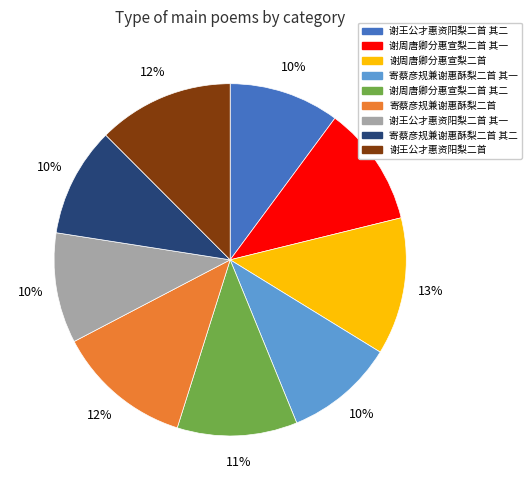

Is the sum of 谢周唐卿分惠宣梨二首 其一 and 寄蔡彦规兼谢惠酥梨二首 其一 greater than half?

No